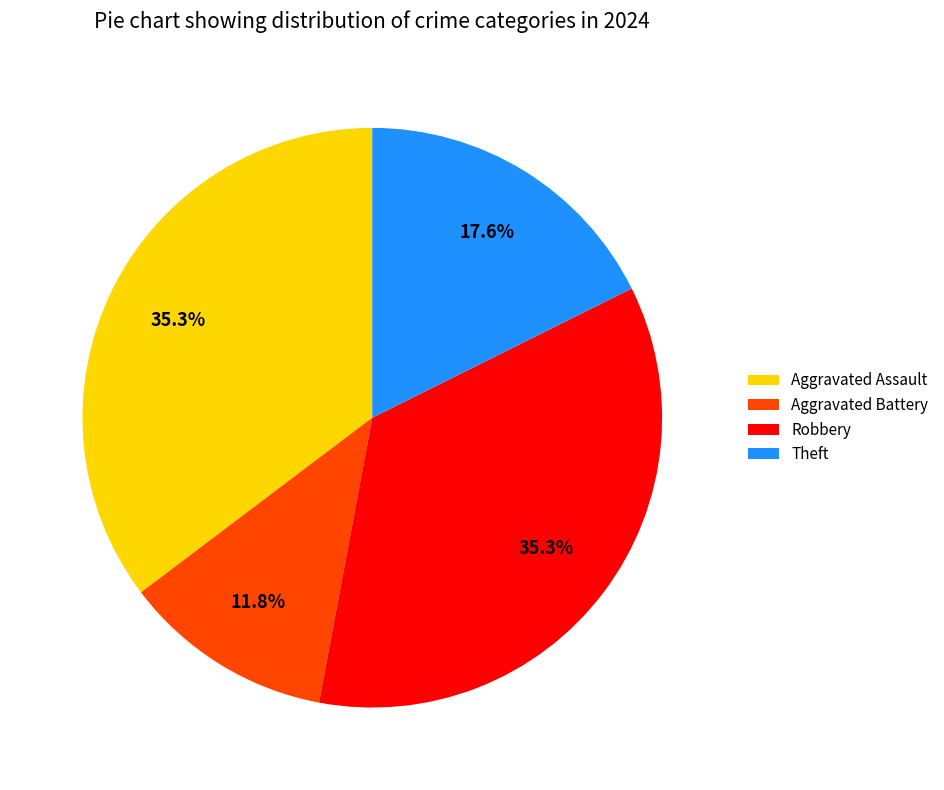

Is there any slice that represents more than half of the pie?

No